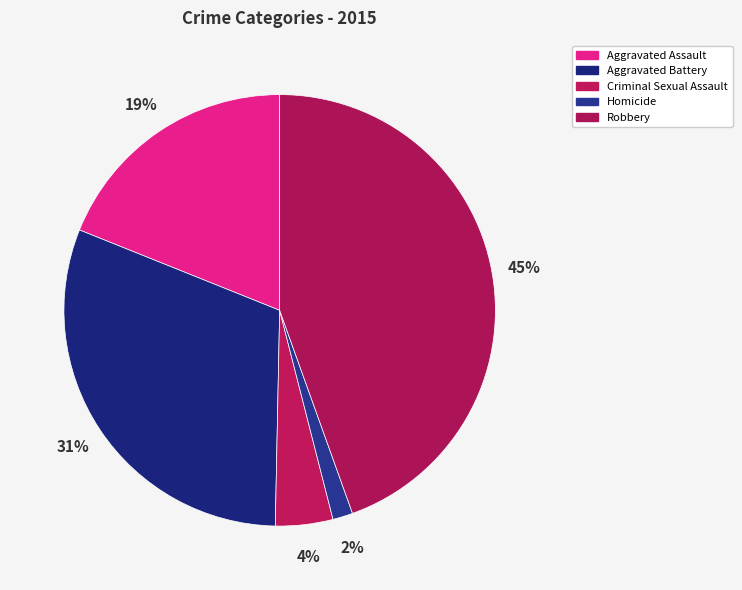

How many slices are in this pie chart?

5